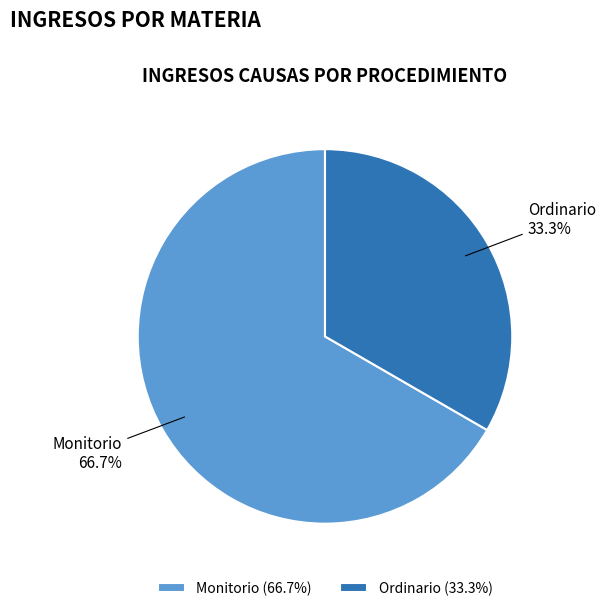

Is the sum of Ordinario and Monitorio greater than half?

Yes